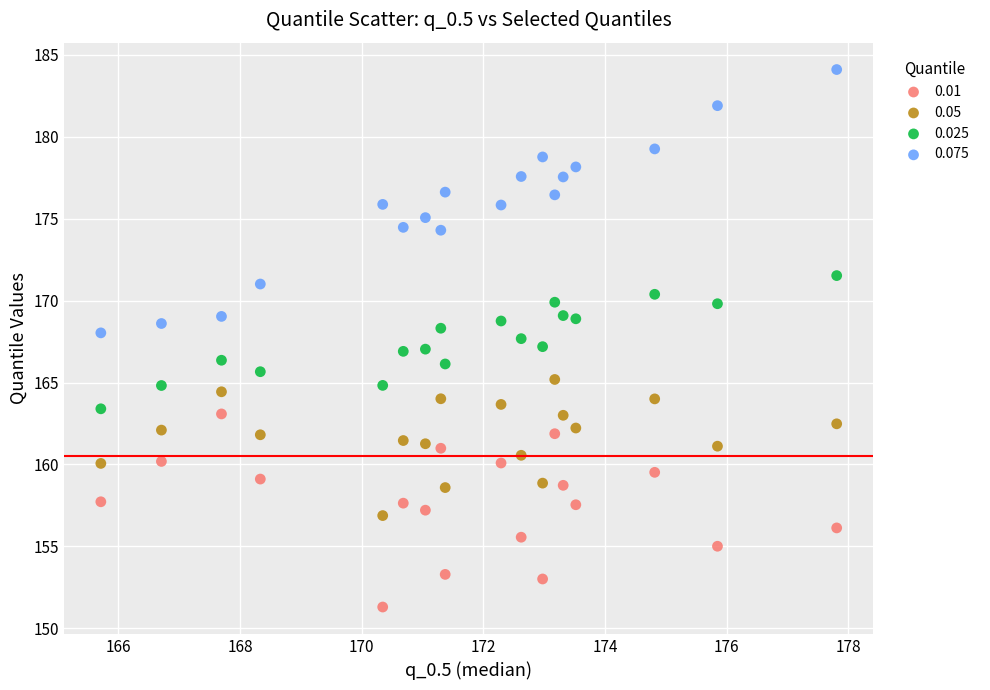

Across all data points, what is the range of Y values (max minus min)?

32.8